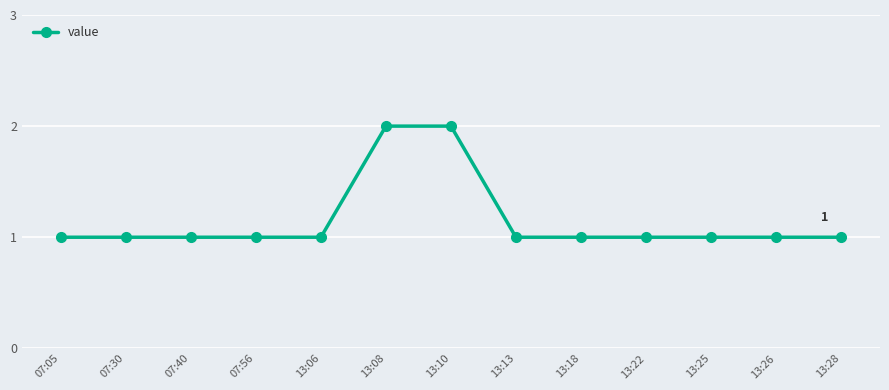

Approximately how many times larger is the value at 07:40 compared to 07:30?

1.0